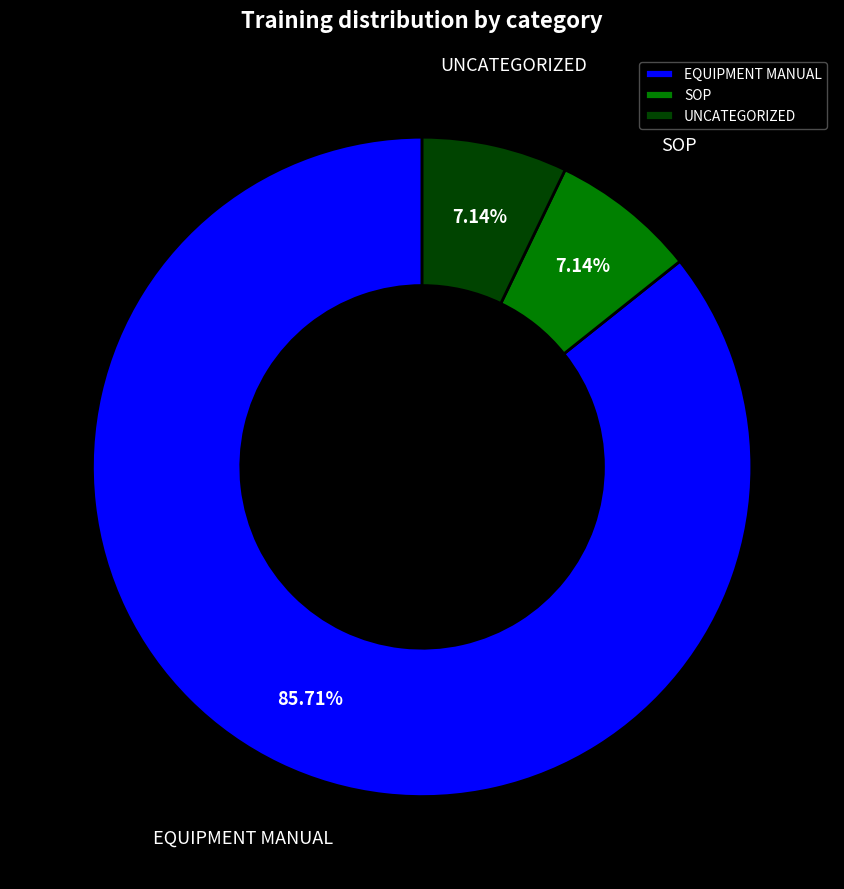

How many slices are in this pie chart?

3